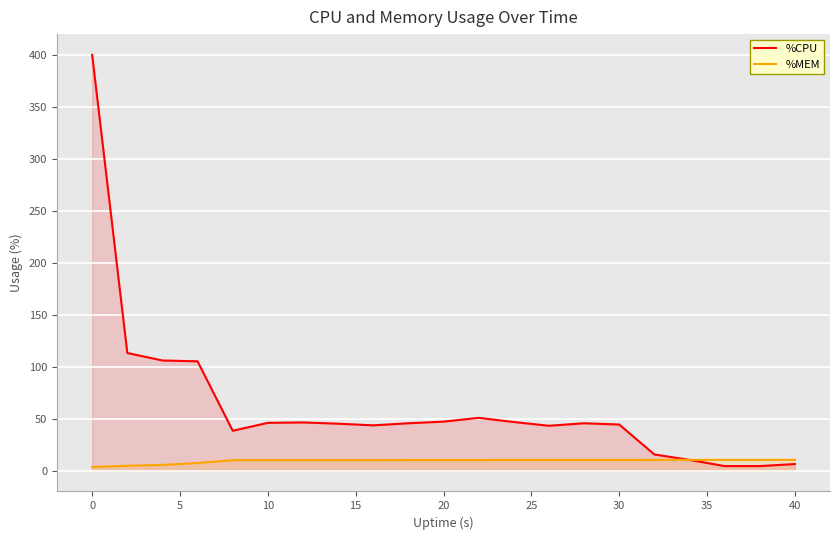

Rank the series by their maximum value, from highest to lowest.

%CPU, %MEM